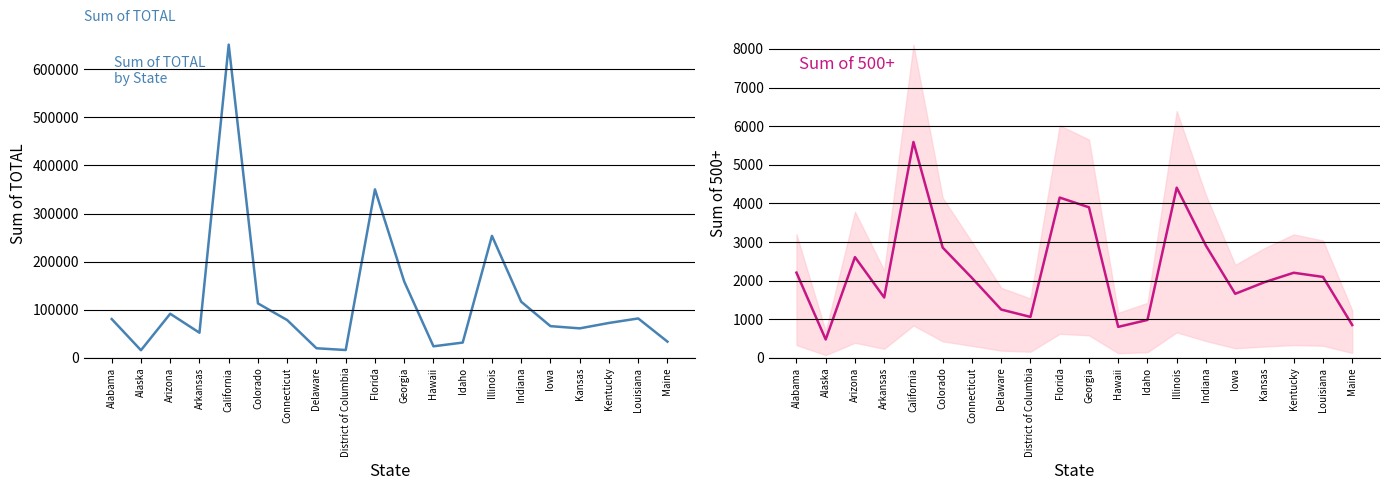

Is it true that Sum of TOTAL equals 31760 at Idaho?

True